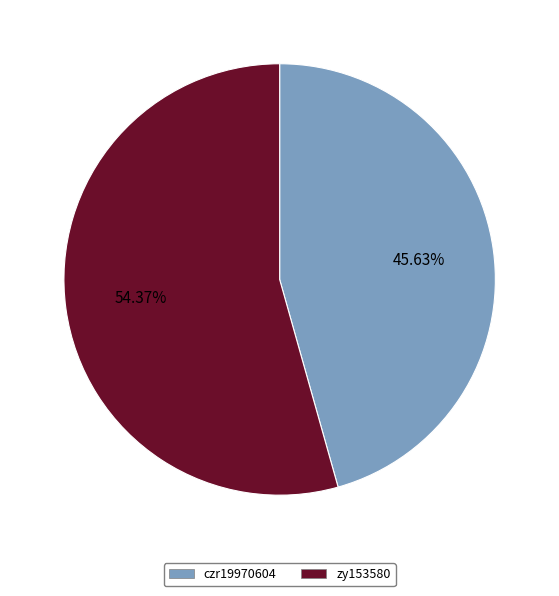

To the nearest percent, what percentage of the pie is czr19970604?

46%